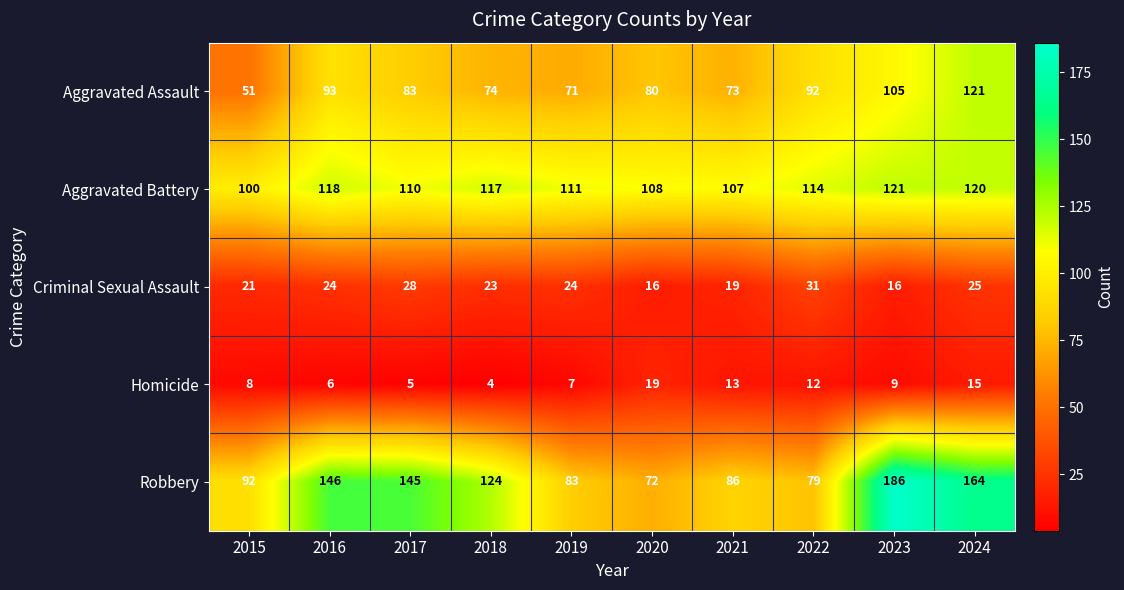

What is the difference between the second highest and second lowest values in the Aggravated Battery series?

13